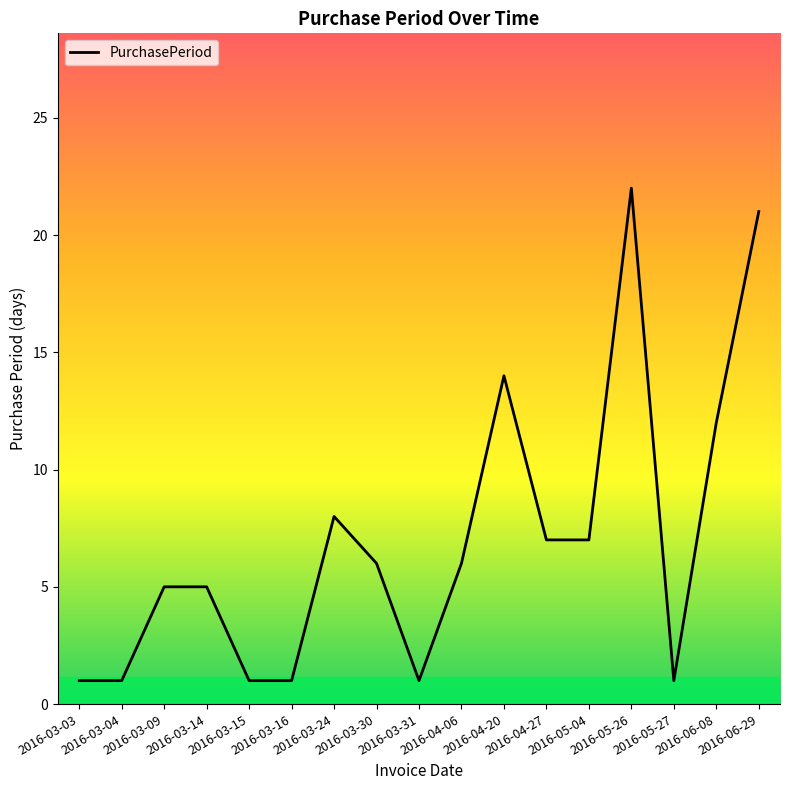

What position from the left is 2016-04-20?

11